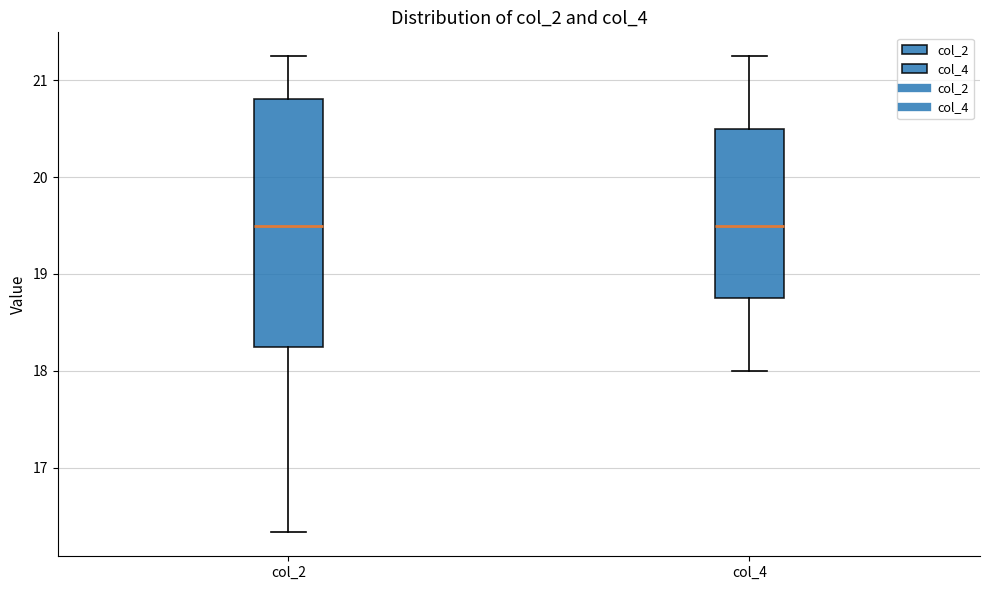

Comparing the boxes themselves (not the whiskers), which one is the tallest?

col_2